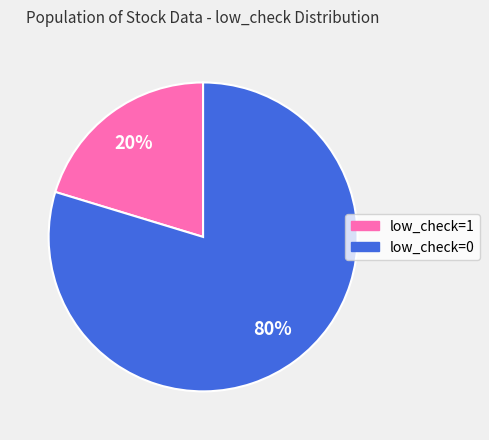

To the nearest percent, what is the average slice percentage?

50%